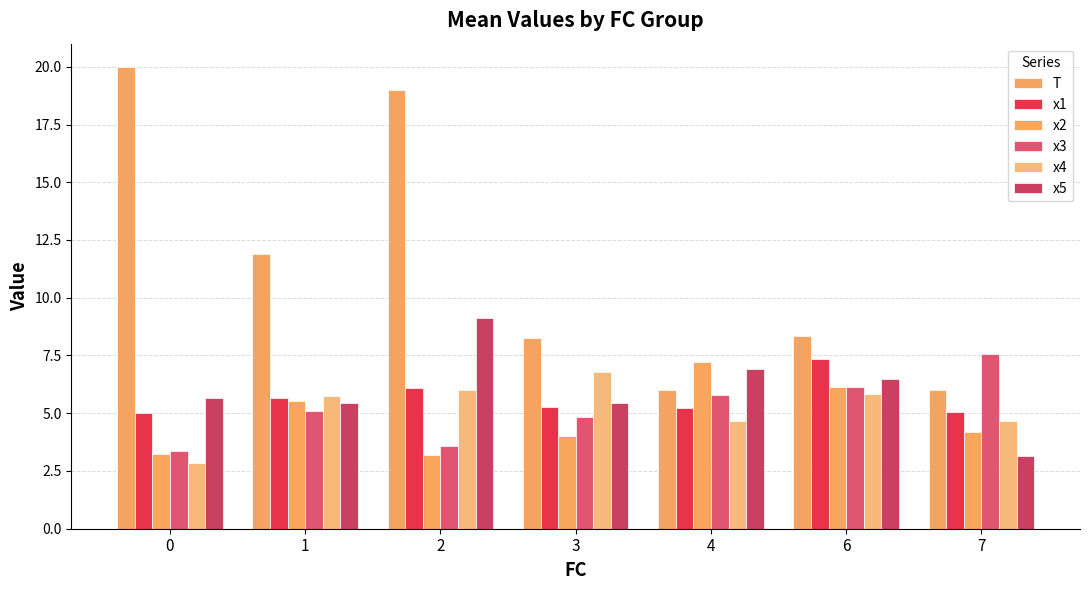

Where does the x2 series first go above 4?

1